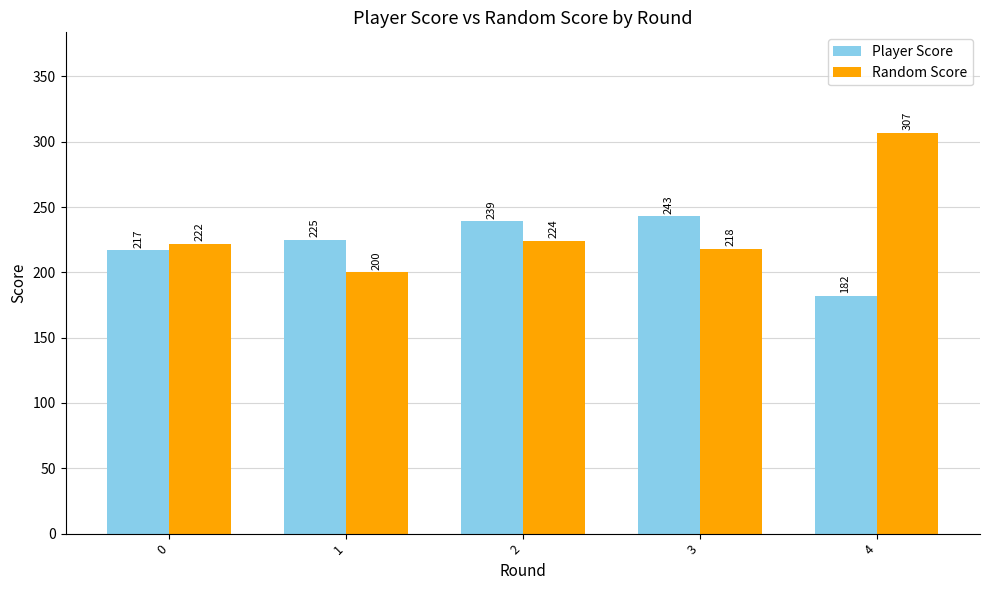

What value does the Player Score series have at 4?

182